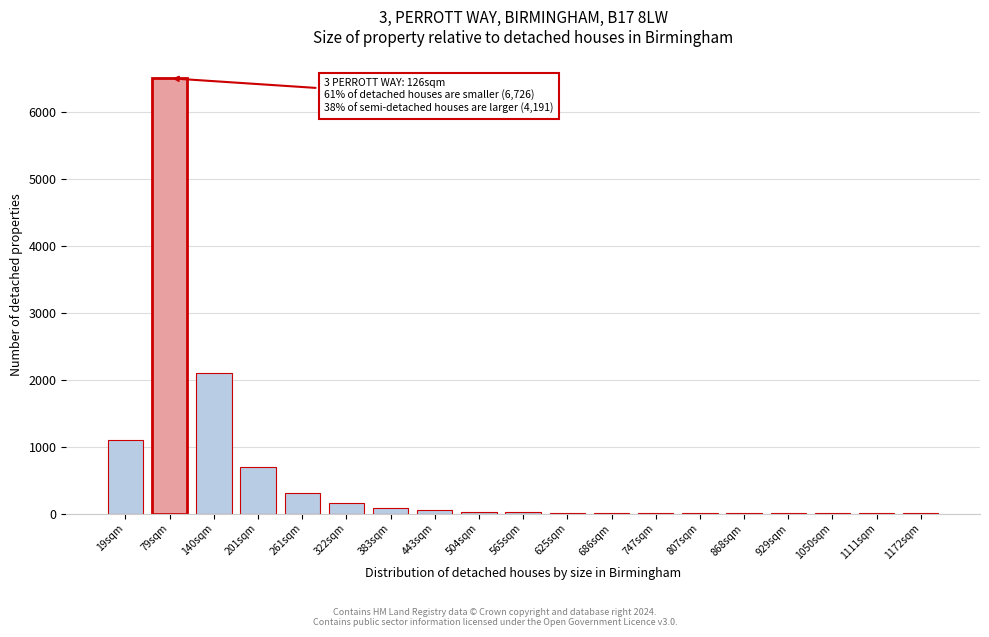

What is the change in value from 140sqm to 261sqm?

-1800